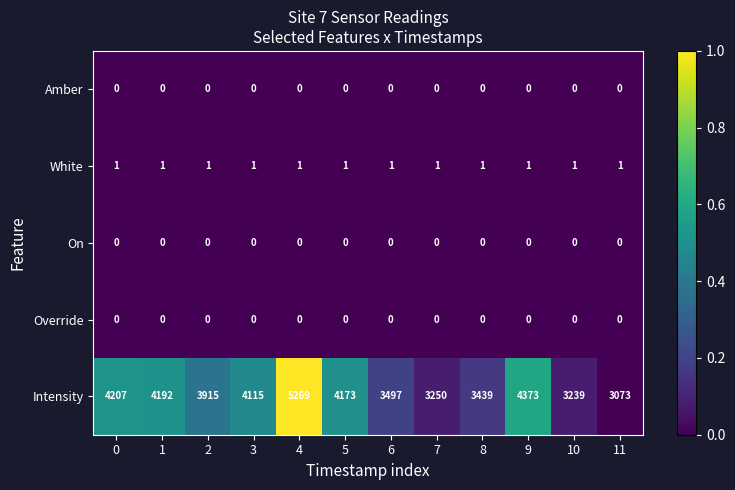

Is it true that Intensity equals 5654 at 10?

False